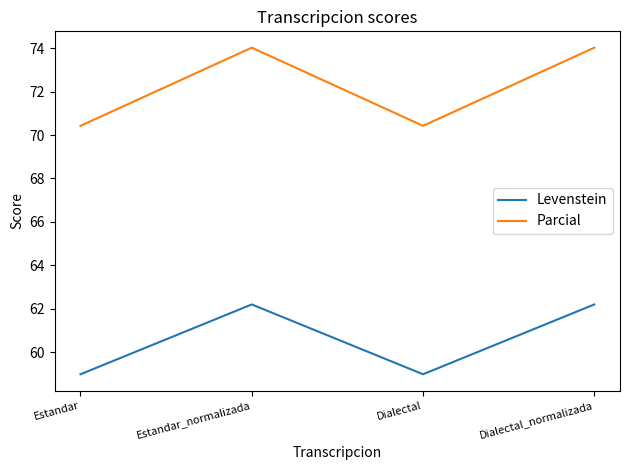

What is the average value of the Levenstein series?

60.6